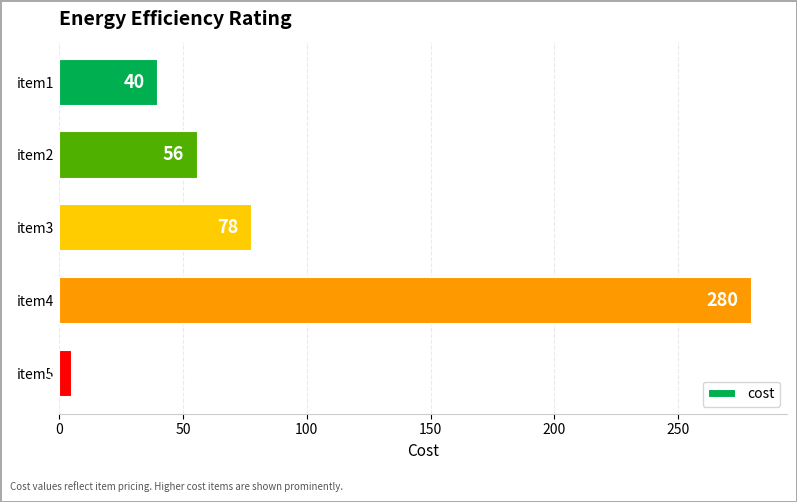

Between item2 and item3, which is larger?

item3